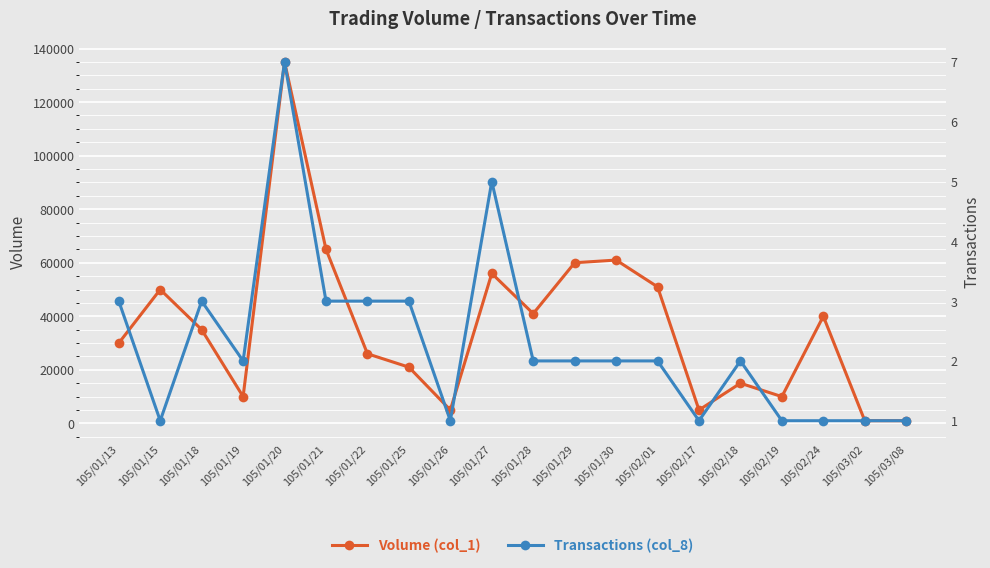

Reading left to right, list all the values displayed in this chart.

Volume (col_1): 30000	50000	35000	10000	135000	65000	26000	21000	5000	56000	41000	60000	61000	51000	5000	15000	10000	40000	1000	1000
Transactions (col_8): 3	1	3	2	7	3	3	3	1	5	2	2	2	2	1	2	1	1	1	1